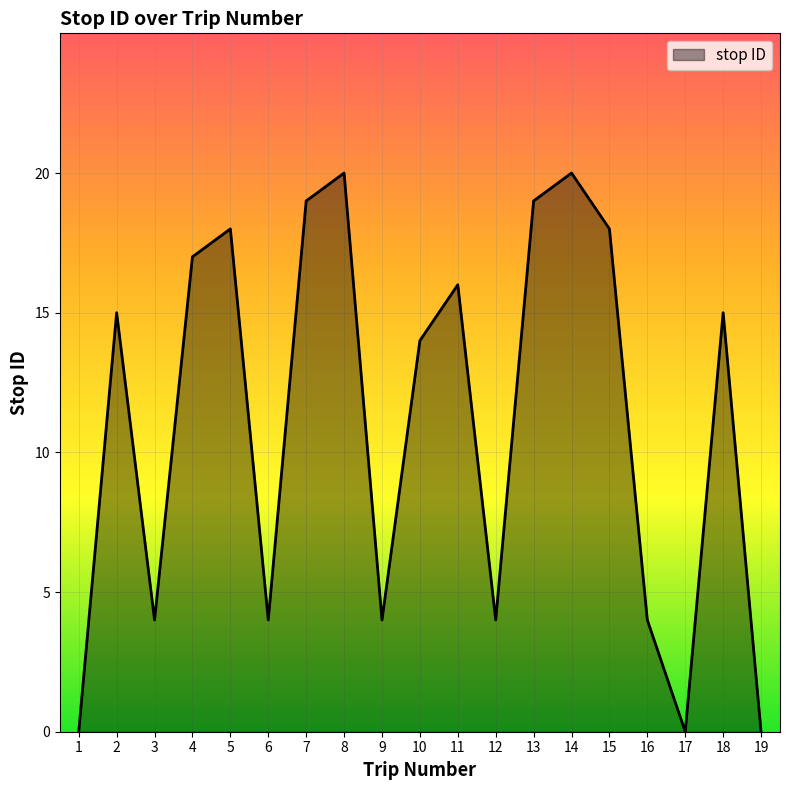

Between 7 and 10, which is larger?

7